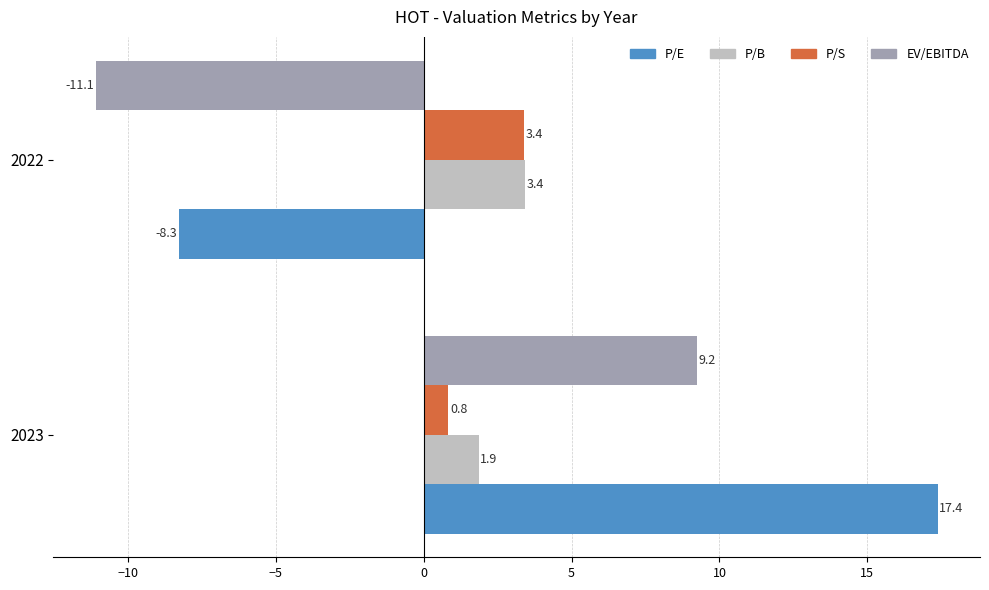

At which label is P/E closest to 4?

2022